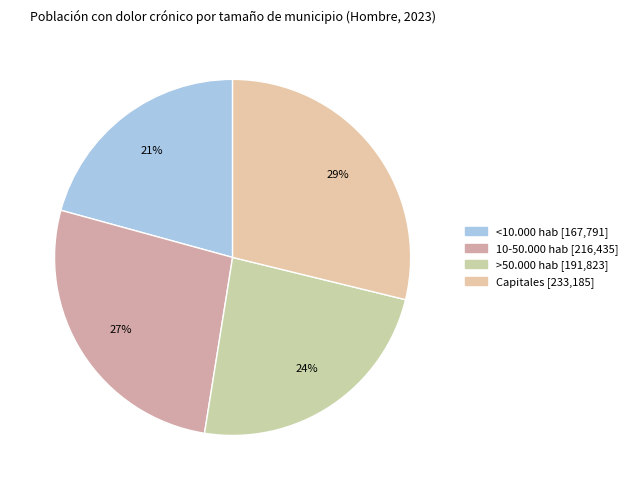

To the nearest percent, what is the combined percentage of >50.000 hab and 10-50.000 hab?

50%